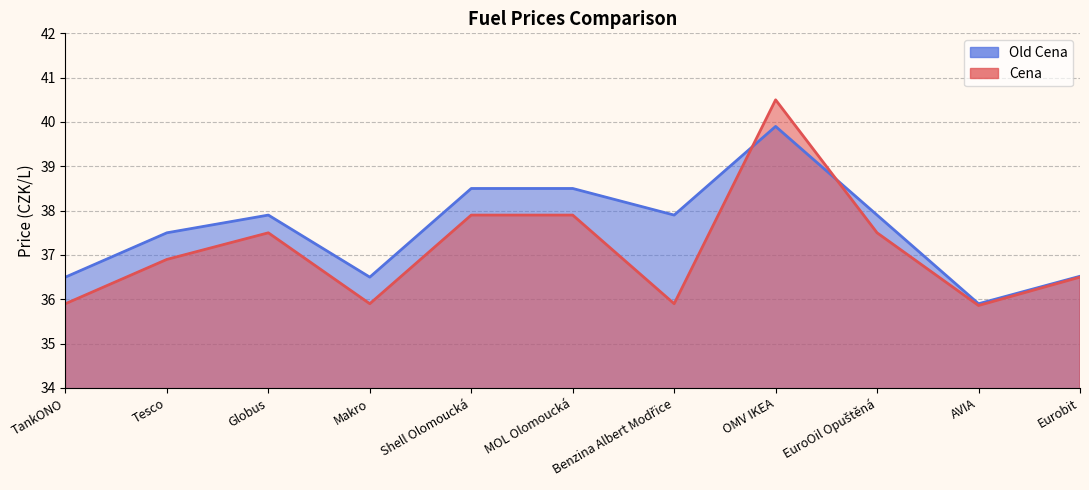

What is the value of the Old Cena point at the 1st from the left?

36.5